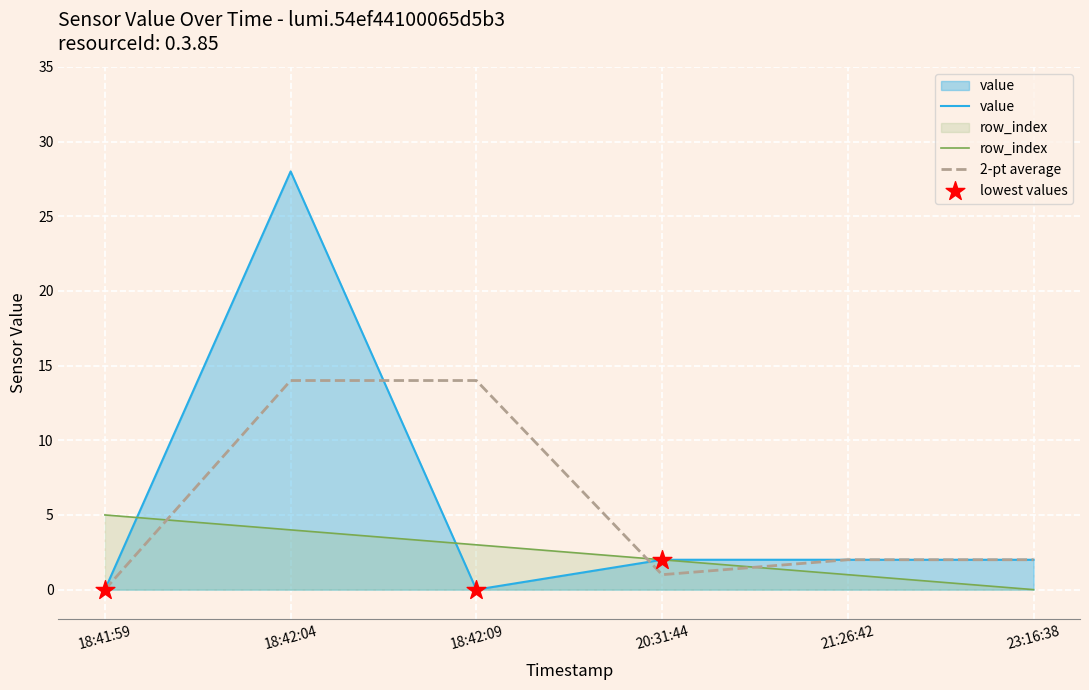

At how many categories does at least one series exceed 19?

1